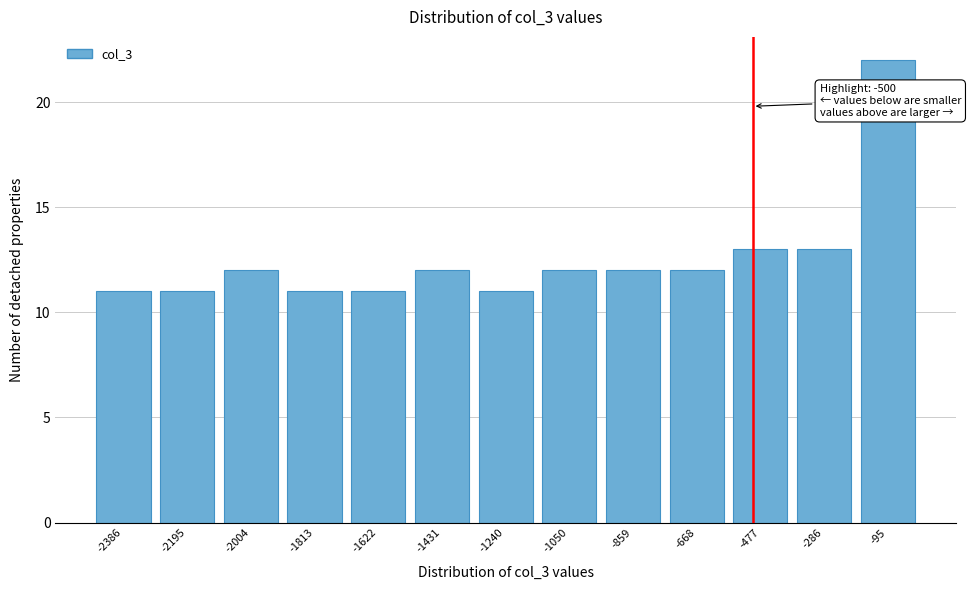

Which range on the x-axis has the tallest bar?

-200 to 0